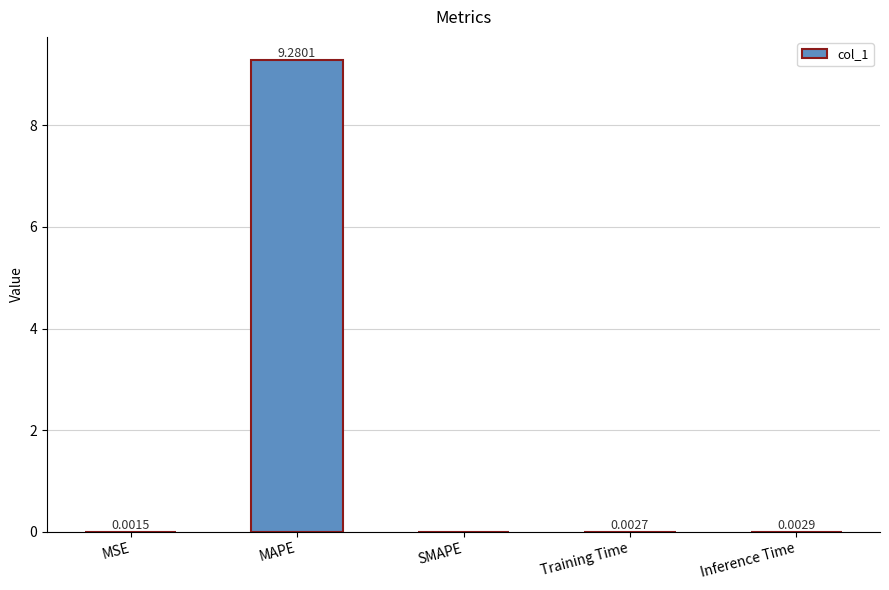

Which has a higher value, Training Time or MSE?

Training Time